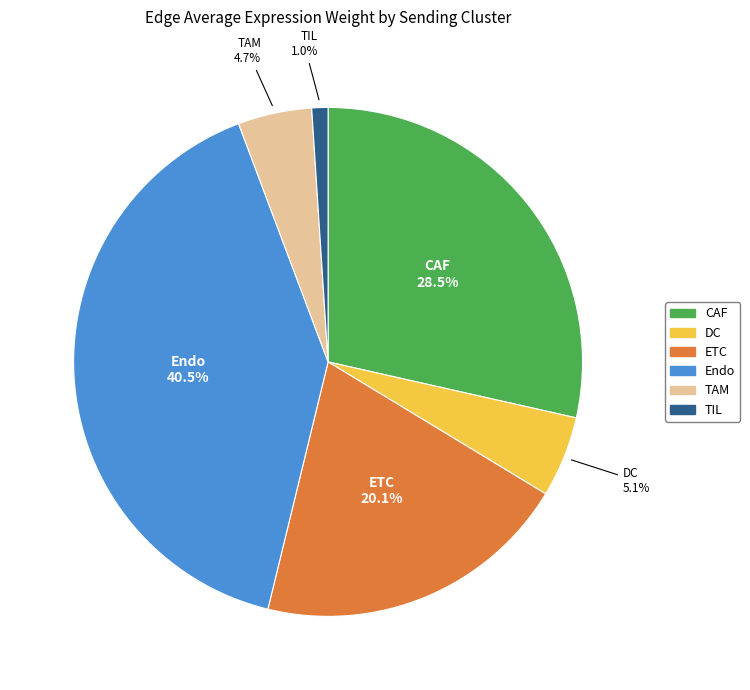

How many slices are in this pie chart?

6